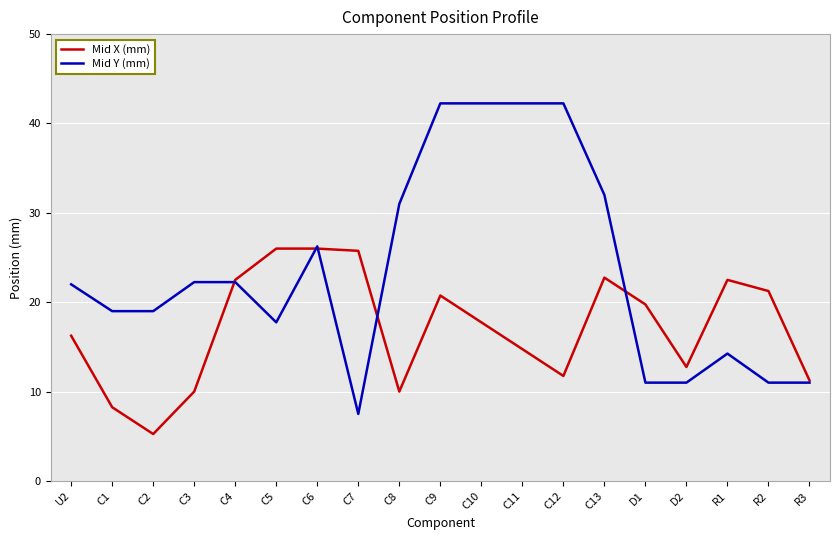

At how many categories does at least one series exceed 37?

4